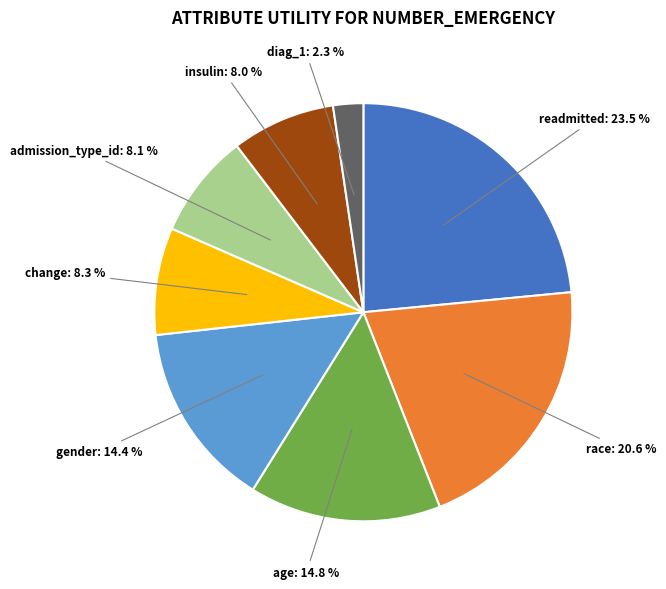

Between diag_1: 2.3 % and gender: 14.4 %, which is larger?

gender: 14.4 %